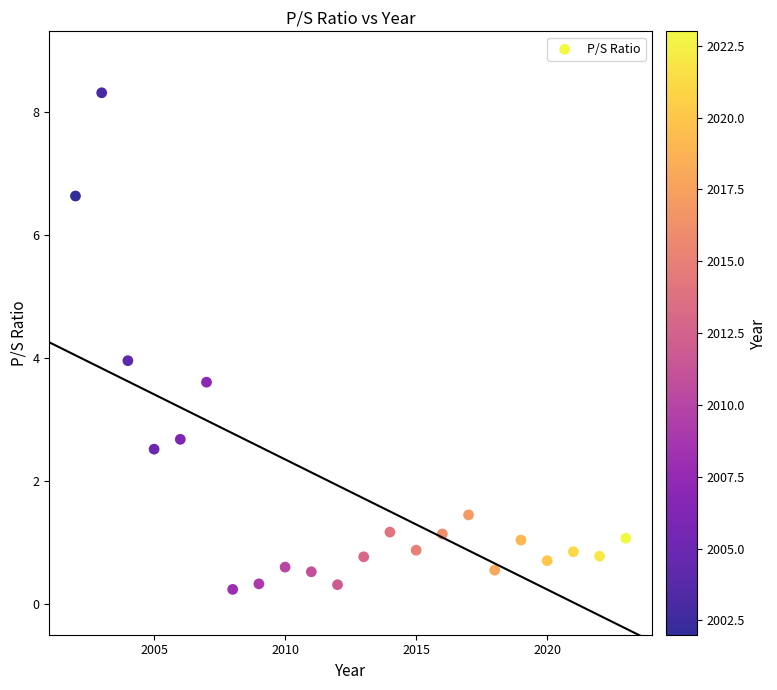

What is the range of X values (max minus min)?

21.0